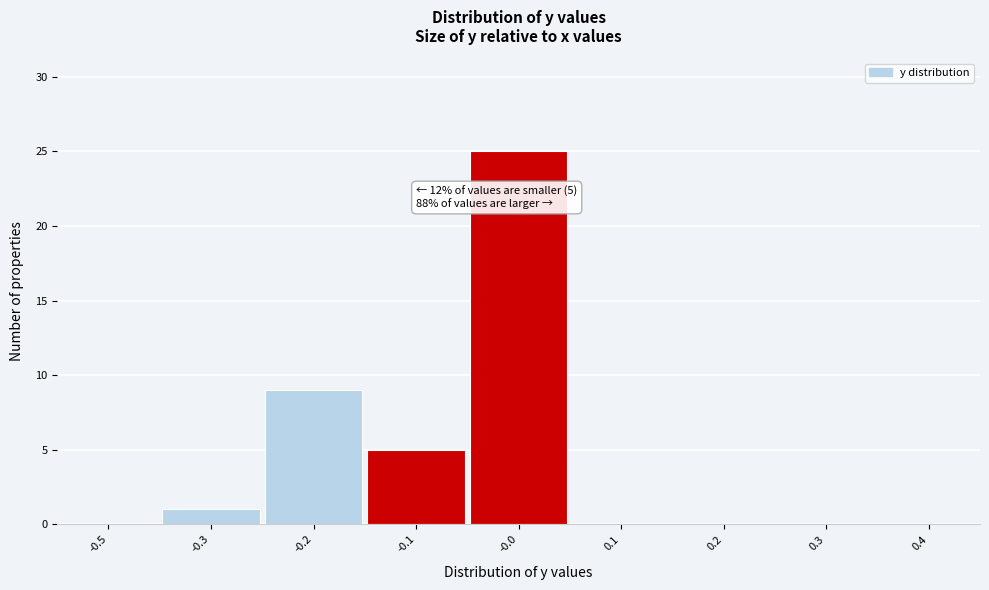

Reading left to right, what are all the values shown in this chart?

-0.5=0	-0.3=1	-0.2=9	-0.1=5	-0.0=25	0.1=0	0.2=0	0.3=0	0.4=0